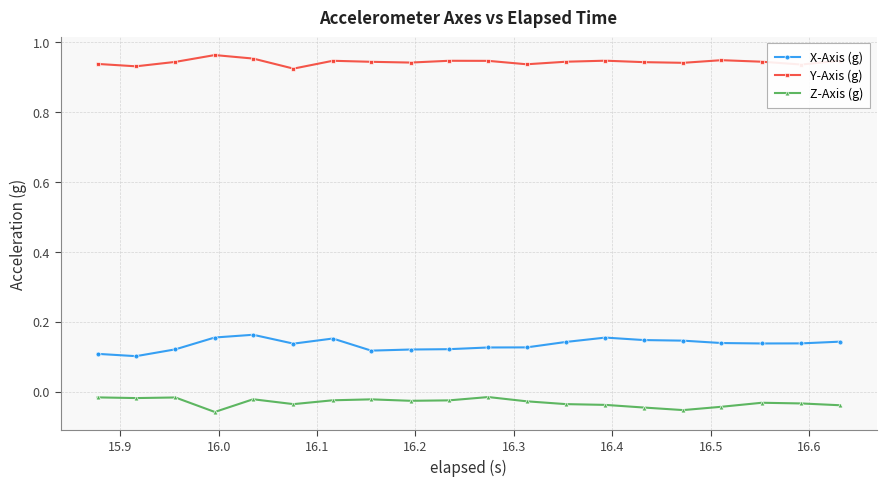

True or false: X-Axis (g) and Y-Axis (g) cross at least once.

False